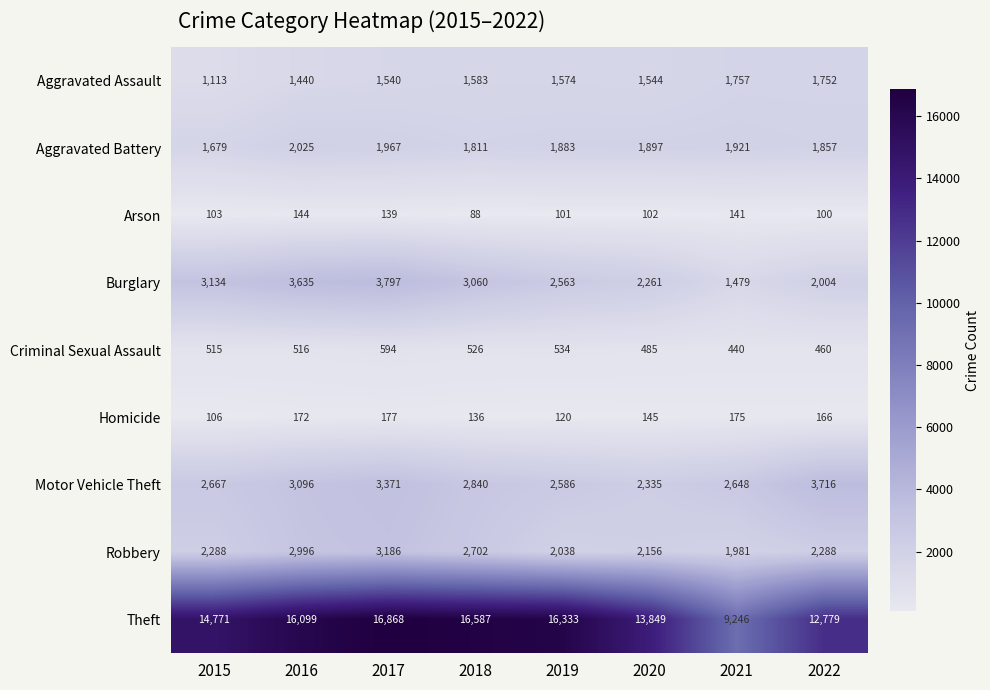

What is the difference between the highest and lowest values at 2020?

13747